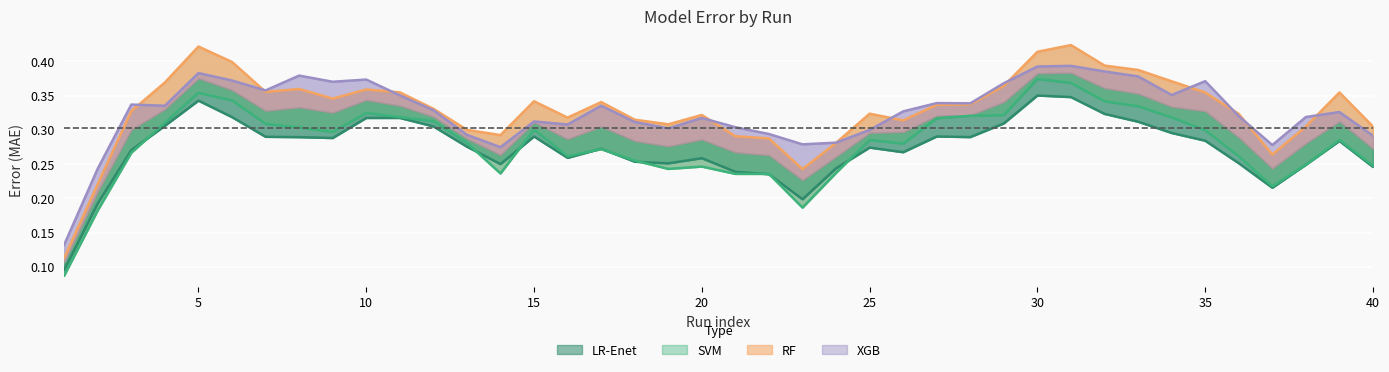

In RF, how many points are higher than both neighbors (excluding endpoints)?

13